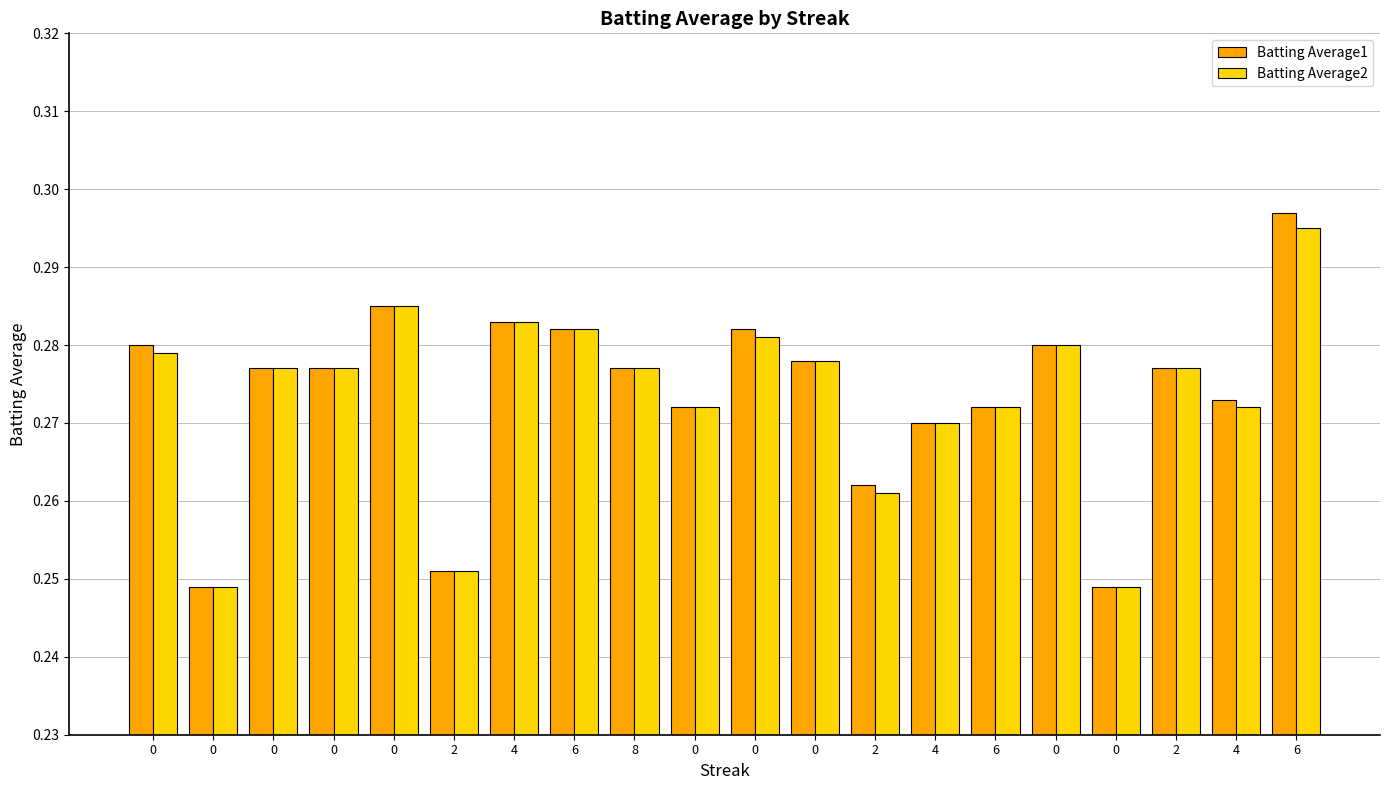

List the labels in order of Batting Average2 value, smallest first.

0, 0, 2, 2, 4, 0, 6, 4, 0, 0, 8, 2, 0, 0, 0, 0, 6, 4, 0, 6